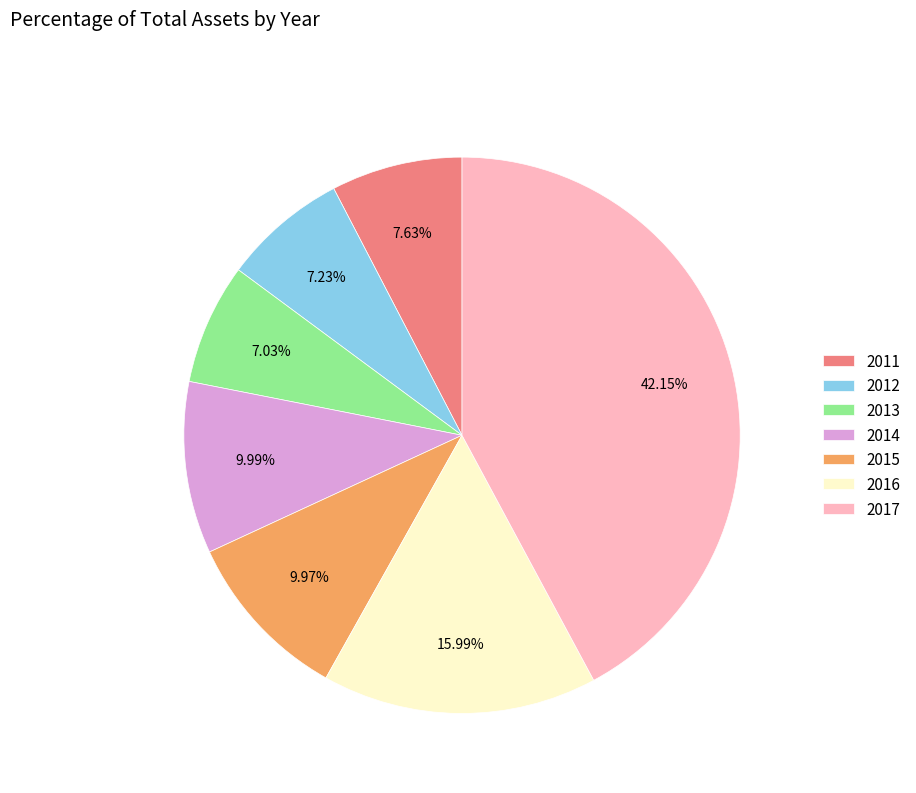

The 2017 slice represents 56% of the pie. True or false?

False